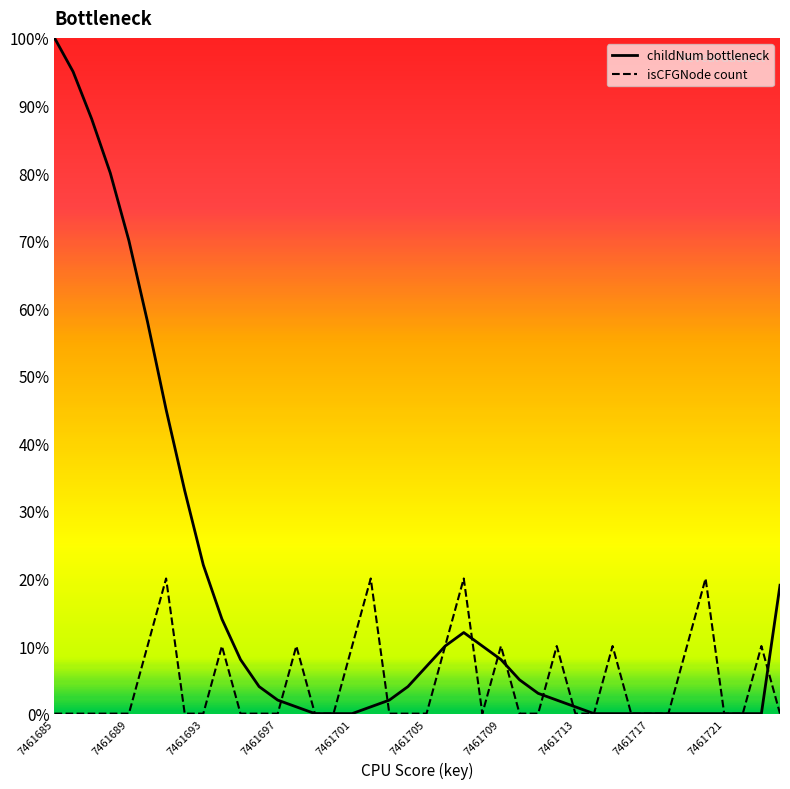

How many isCFGNode count values are between 0 and 10?

36